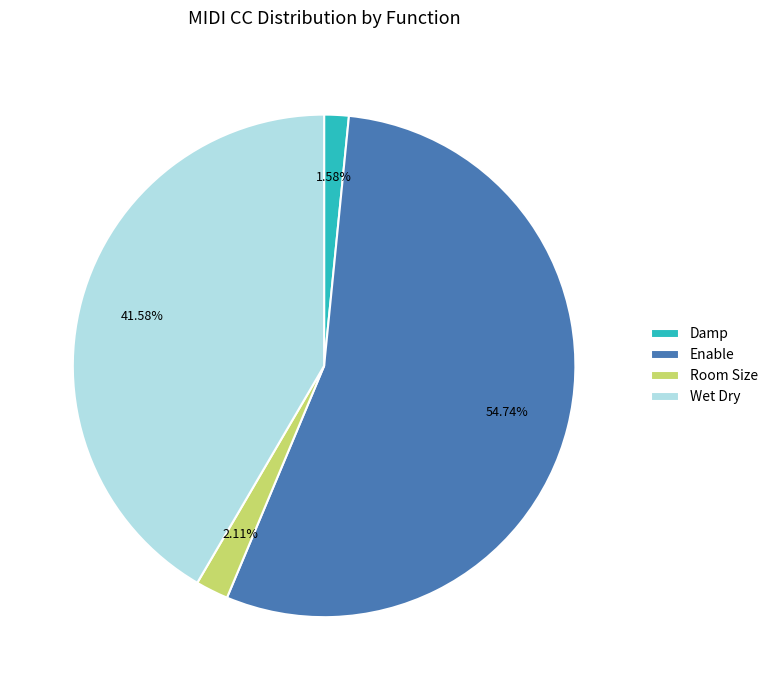

Does Enable represent more than half of the total?

Yes